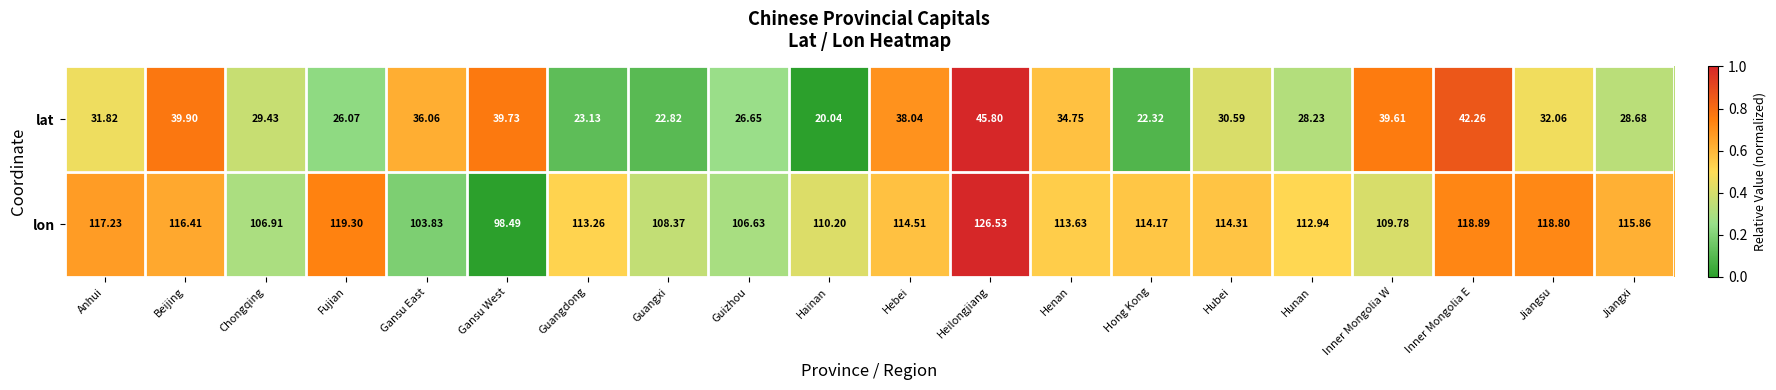

How many data points in lon are less than 114?

10